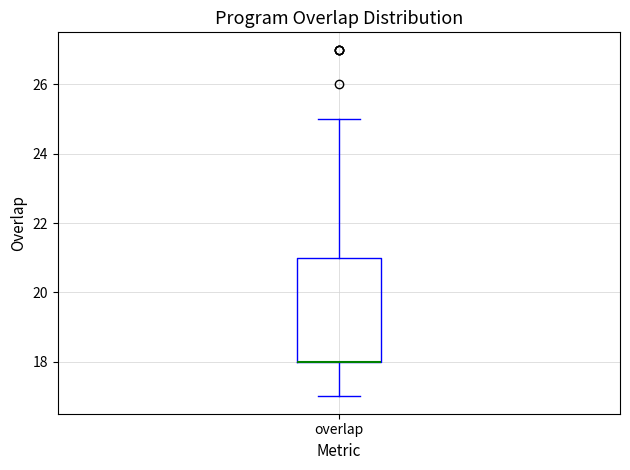

Read this box plot against the y-axis: the position of the median line, the range covered by the box, and the ends of both whiskers. The values are not printed on the chart, so give them approximately, as read against the axis.

median 18 (drawn on the box's lower edge), box 18 to 21, whiskers 17 to 25